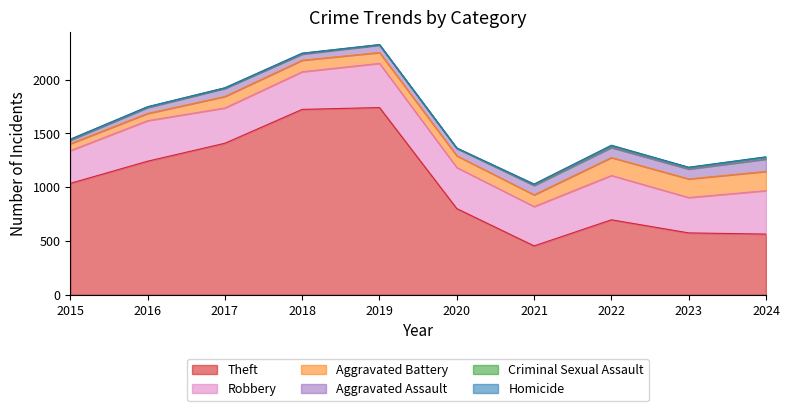

Is it true that Homicide equals 2 at 2017?

False